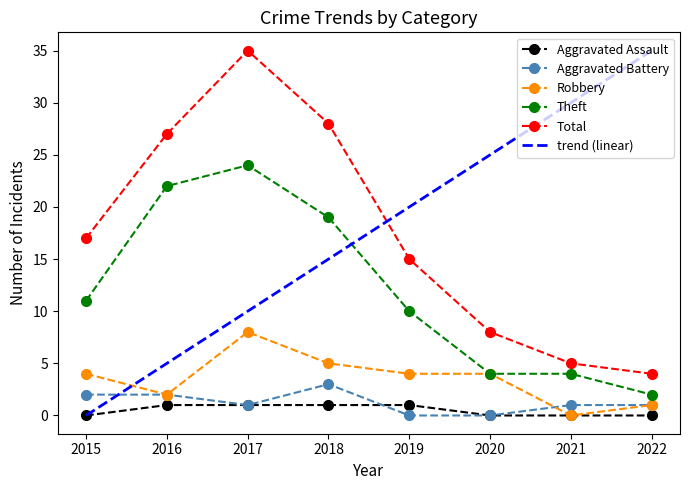

True or false: Robbery has a value of 8 at 2017.

True